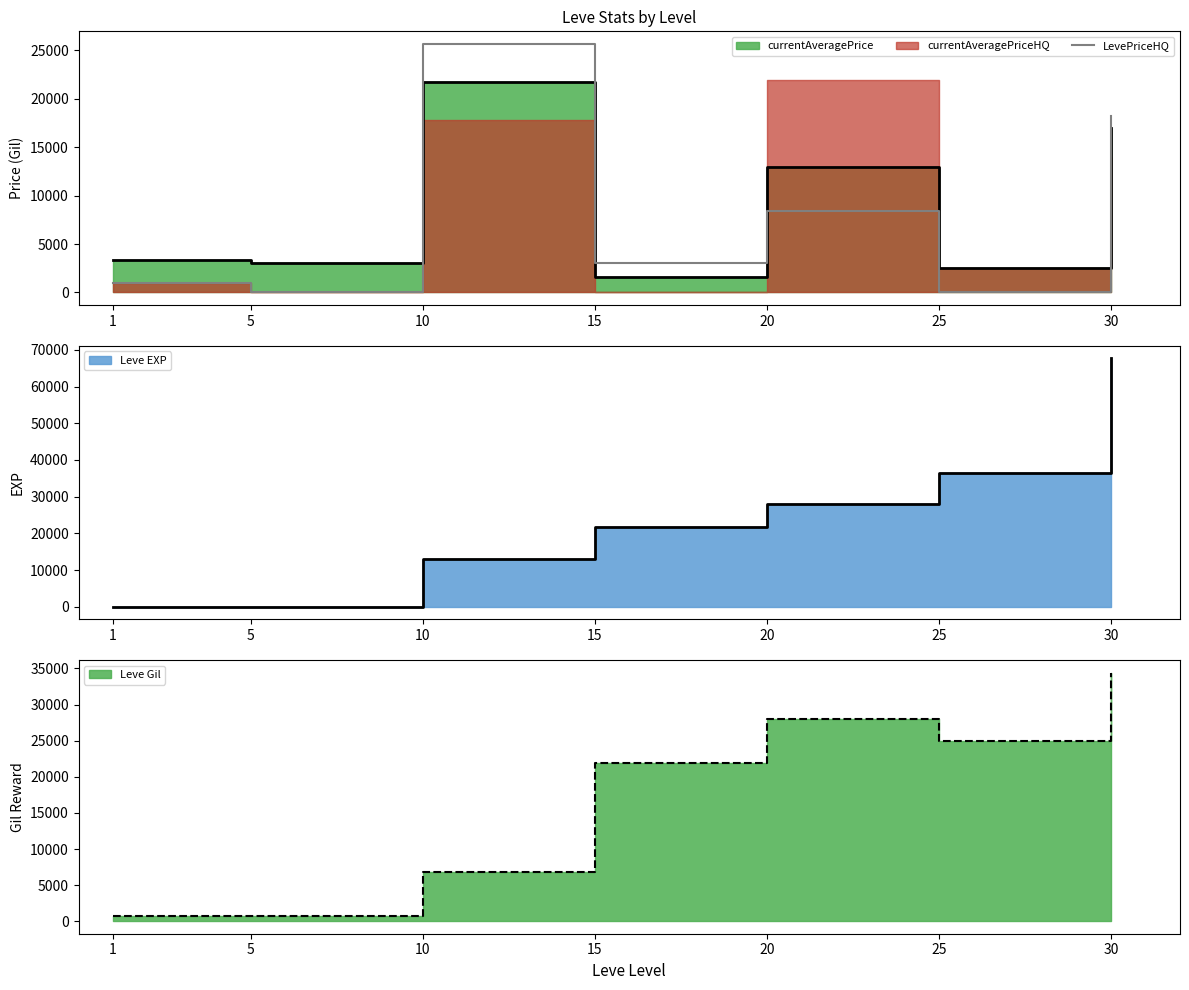

Approximately how many times larger is the value at 10 compared to 15?

8.5